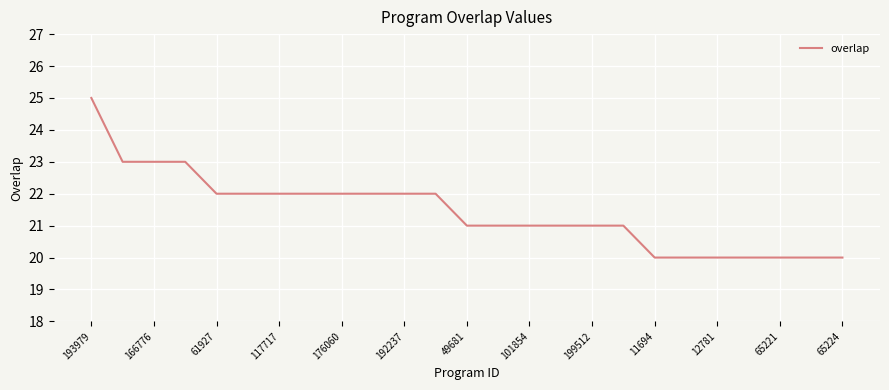

What is the maximum value shown in the chart?

25